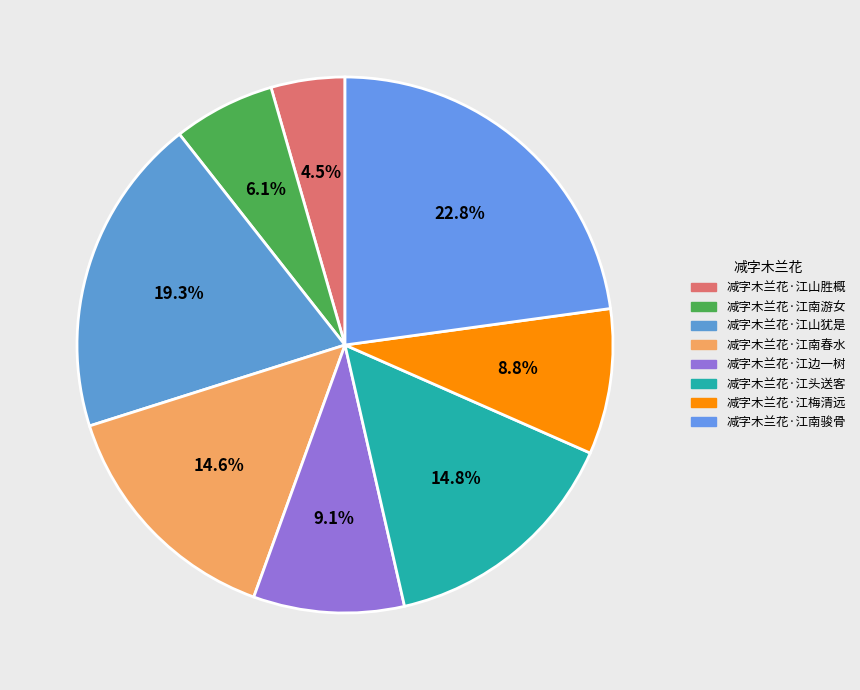

How many slices are in this pie chart?

8